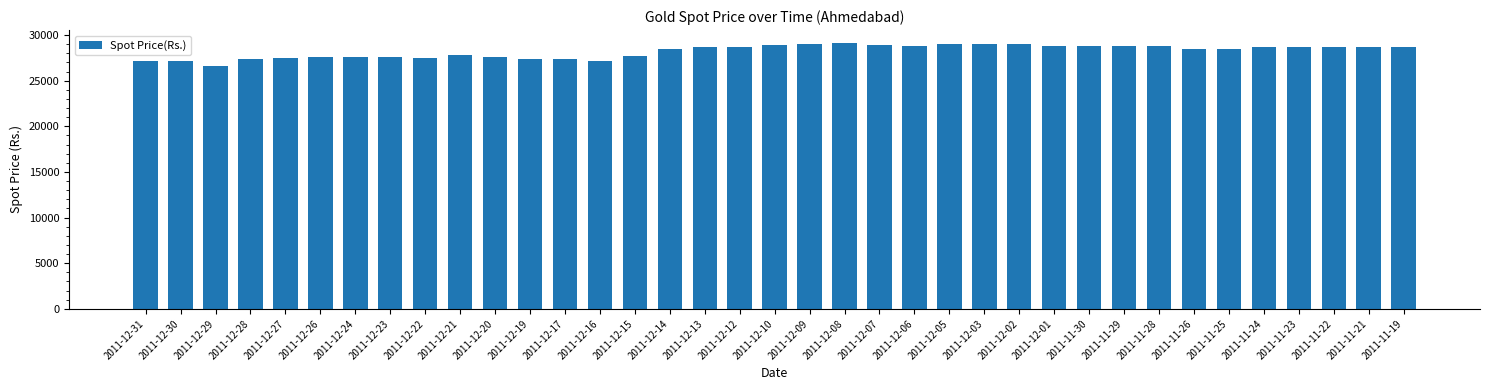

What is the difference between the second highest and minimum values?

2401